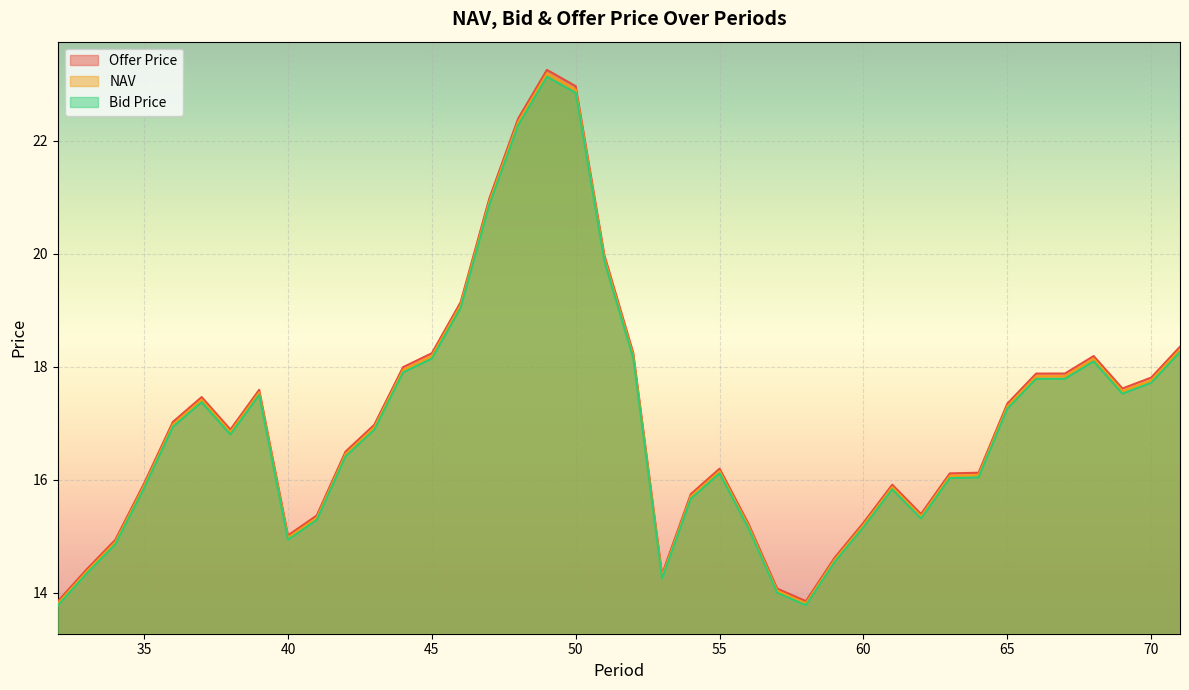

How many lines are shown in the chart?

3